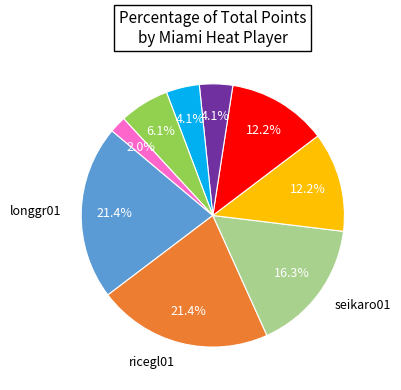

Does any single category account for the majority?

No